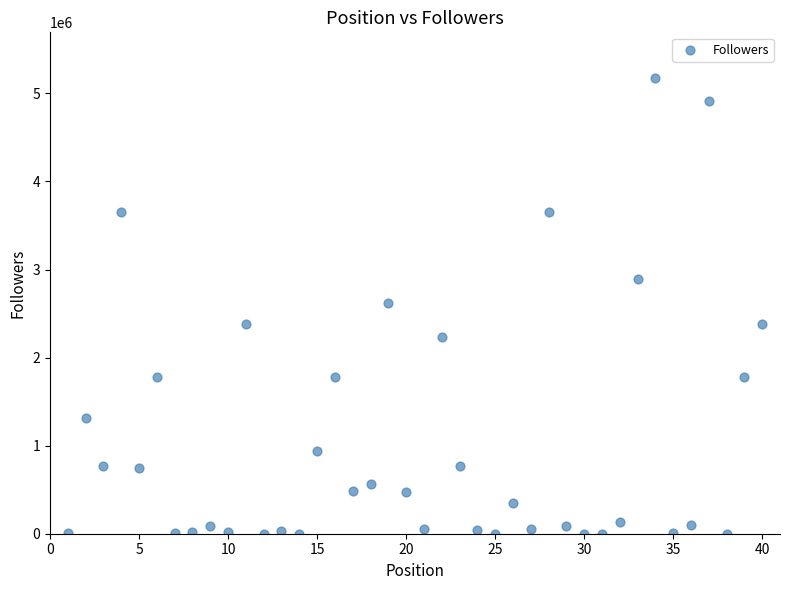

What is the range of Y values (max minus min)?

5175886